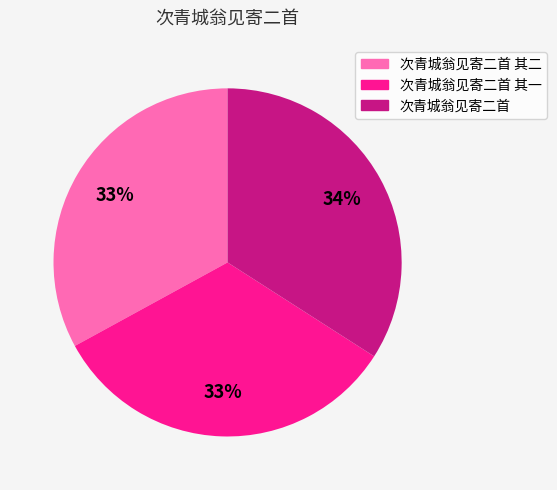

Is there a majority slice in this chart?

No